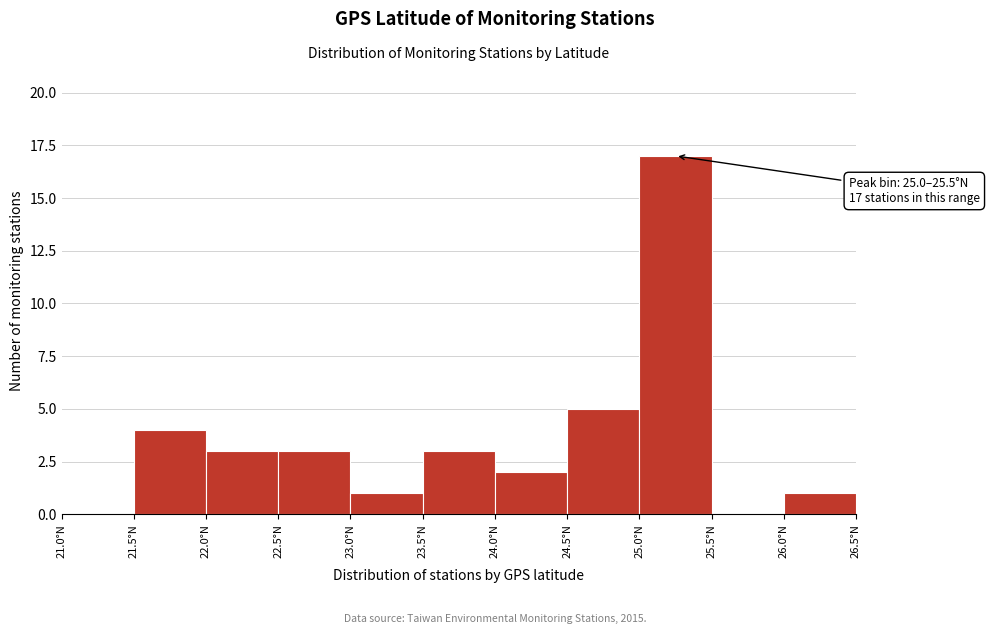

Which range on the x-axis has the tallest bar?

25.0 to 25.5